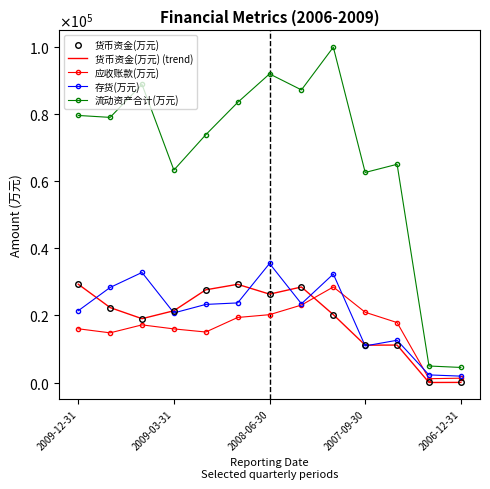

True or false: 应收账款(万元) and 流动资产合计(万元) intersect in this chart.

False